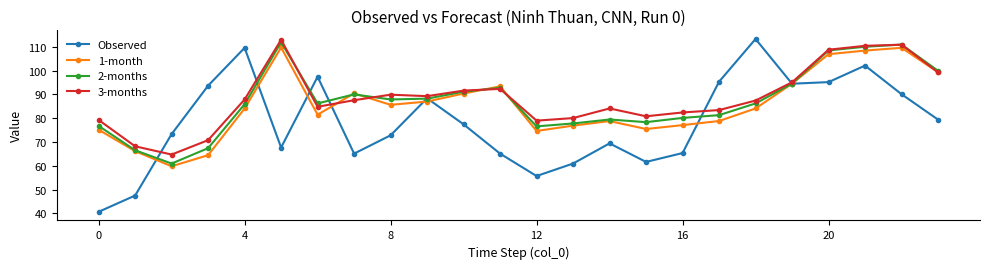

At how many categories does at least one series exceed 43?

24